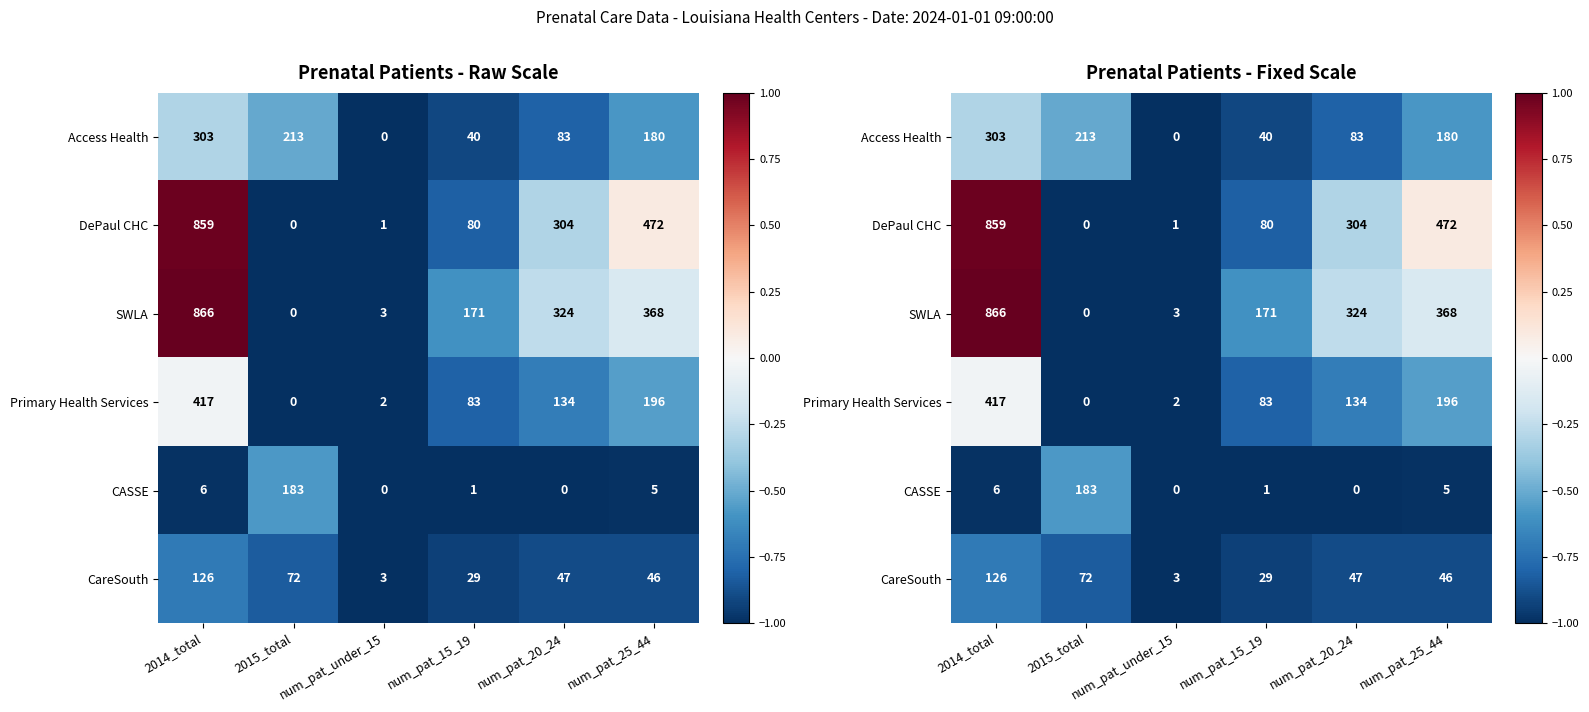

The SWLA series shows -1.5 at num_pat_under_15. True or false?

False